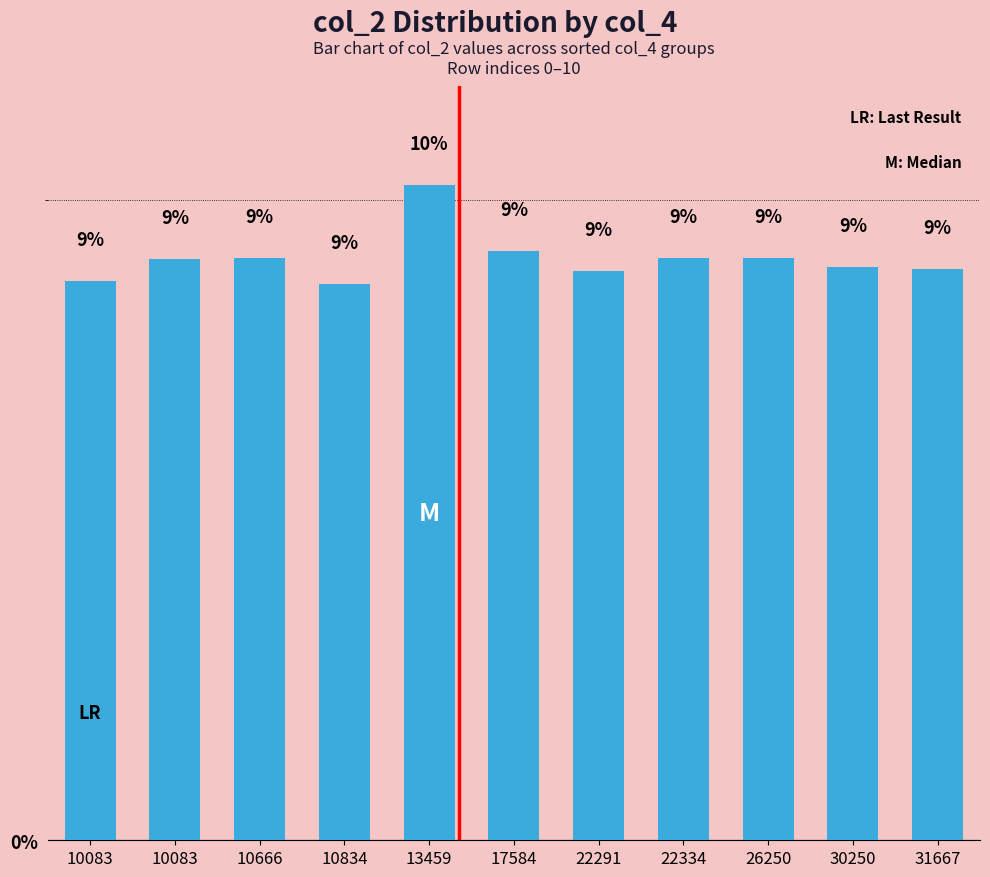

The chart shows a value of 9.1 at 26250. True or false?

True